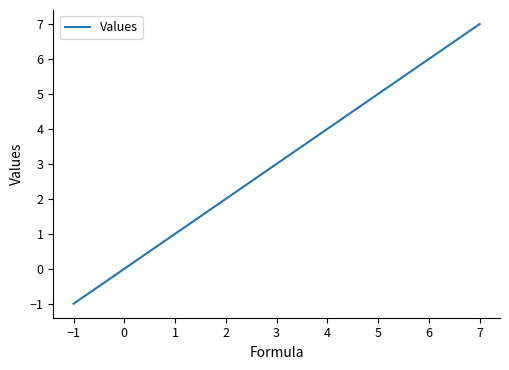

How many values are between 2 and 6?

5